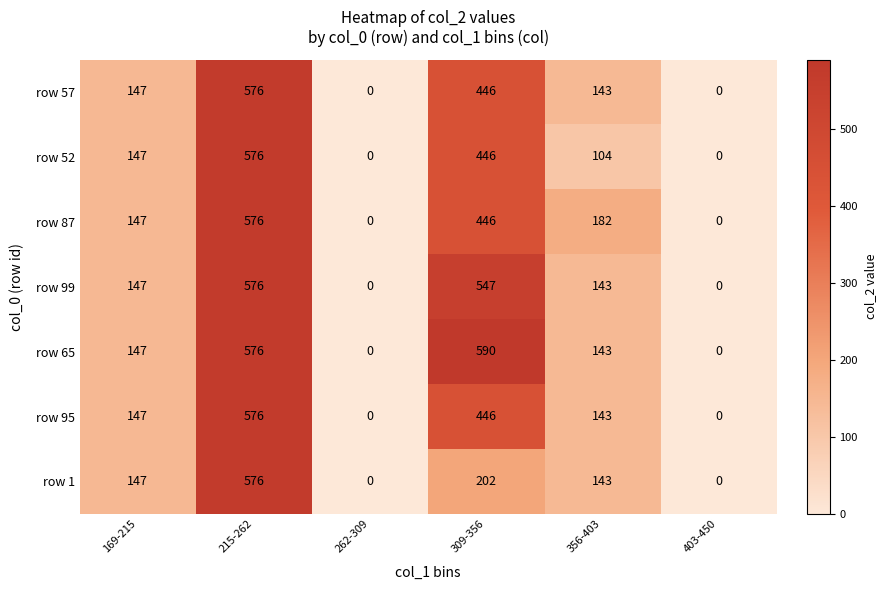

How many data points in row 52 are less than 147?

3